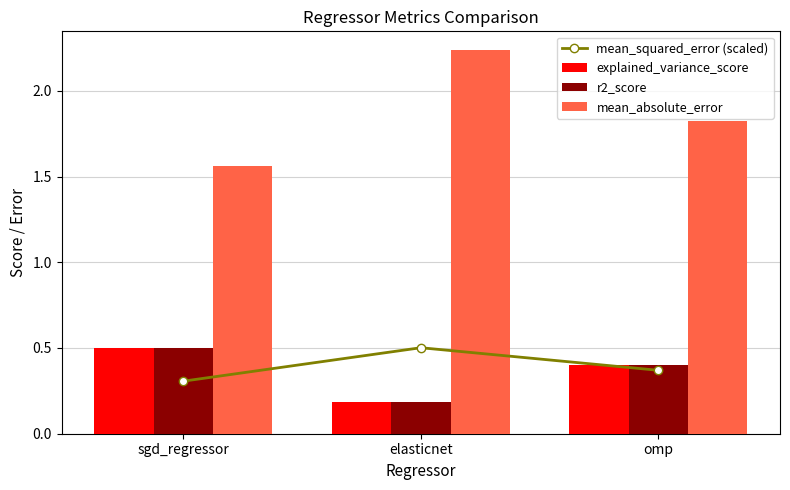

At which category does the chart reach its peak across all series?

elasticnet